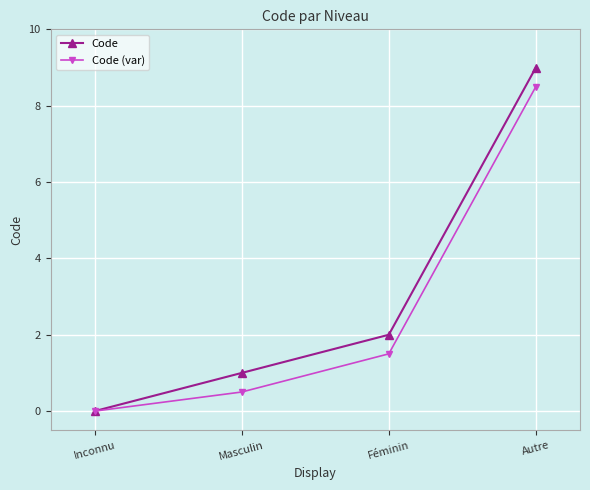

Rank the series at Féminin from highest to lowest value.

Code, Code (var)